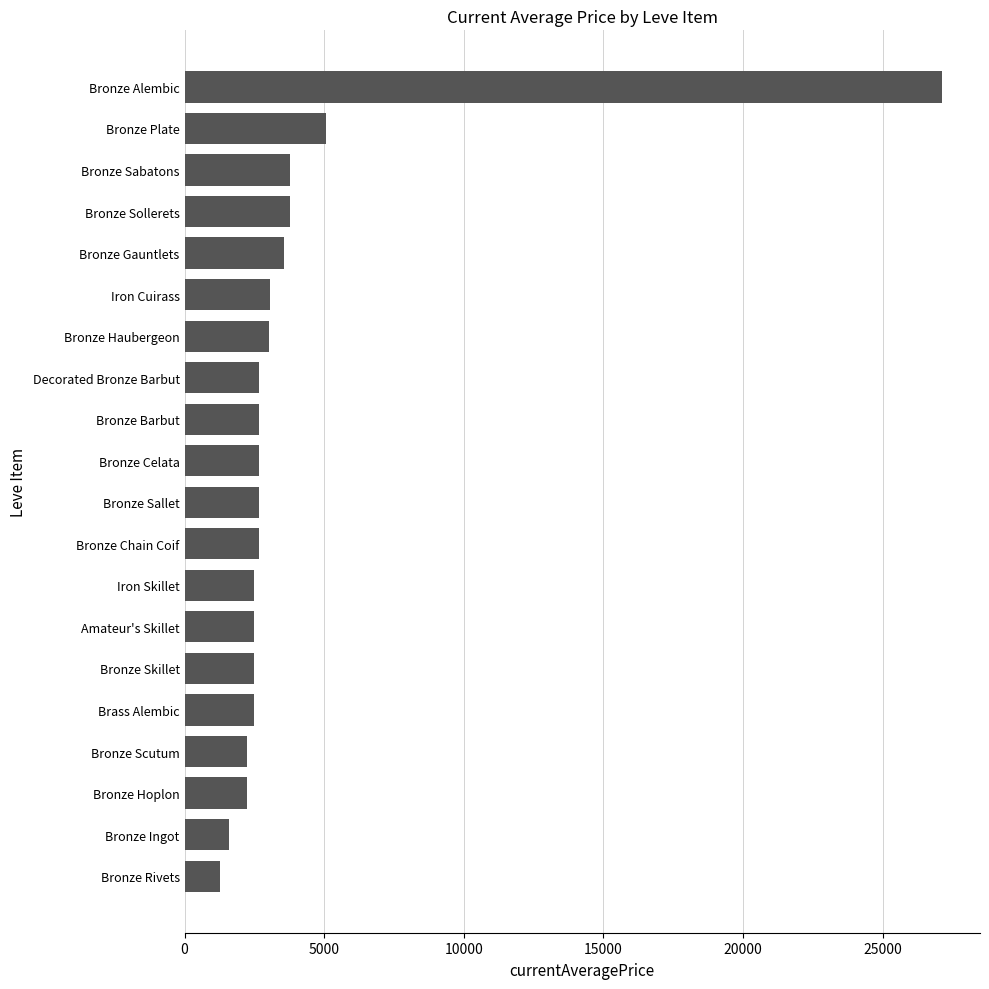

Is it true that the value at Bronze Sollerets is 3767.0?

True